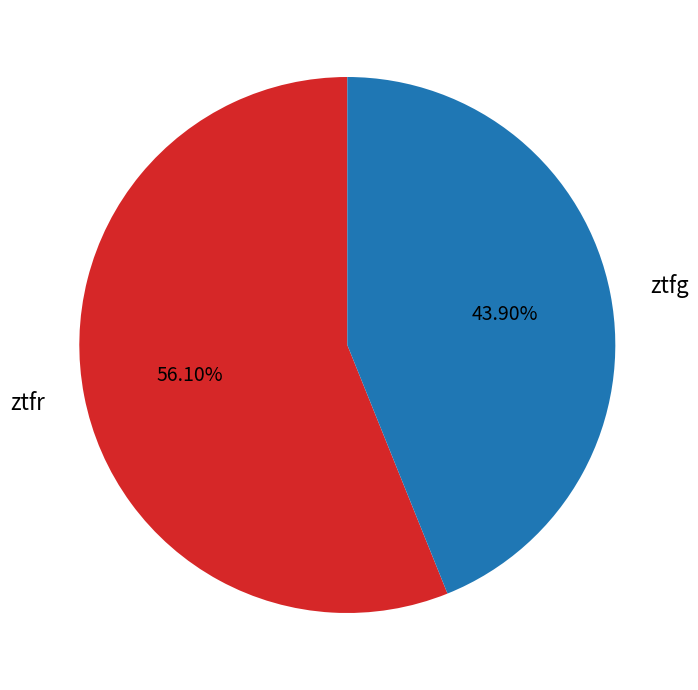

Rank the categories by value from lowest to highest.

ztfg, ztfr